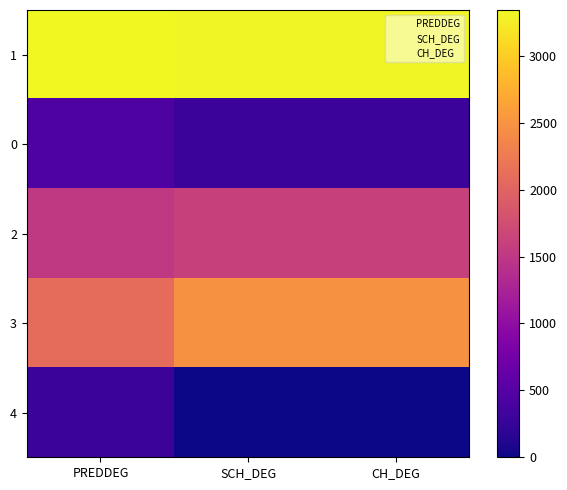

Is it true that PREDDEG equals 2102 at 3?

True